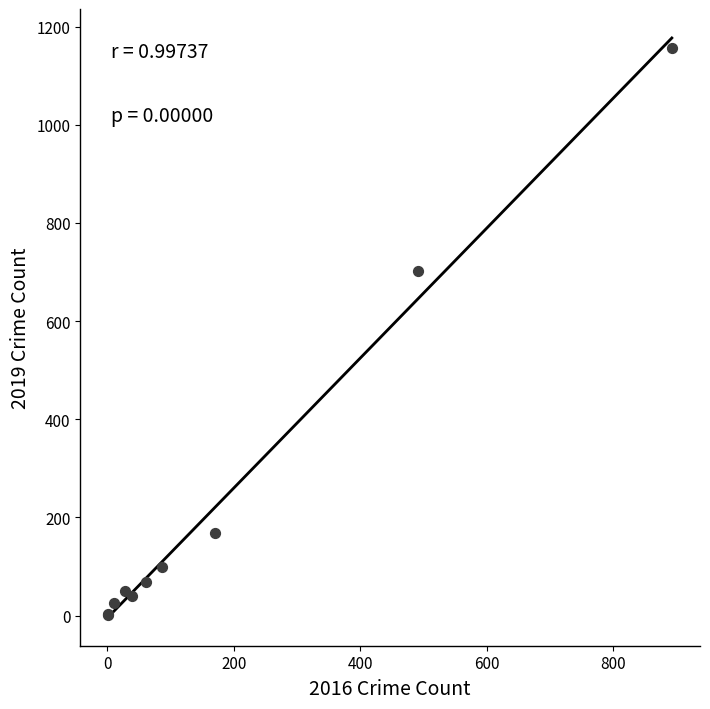

What Y value in the scatter plot is closest to 579?

702